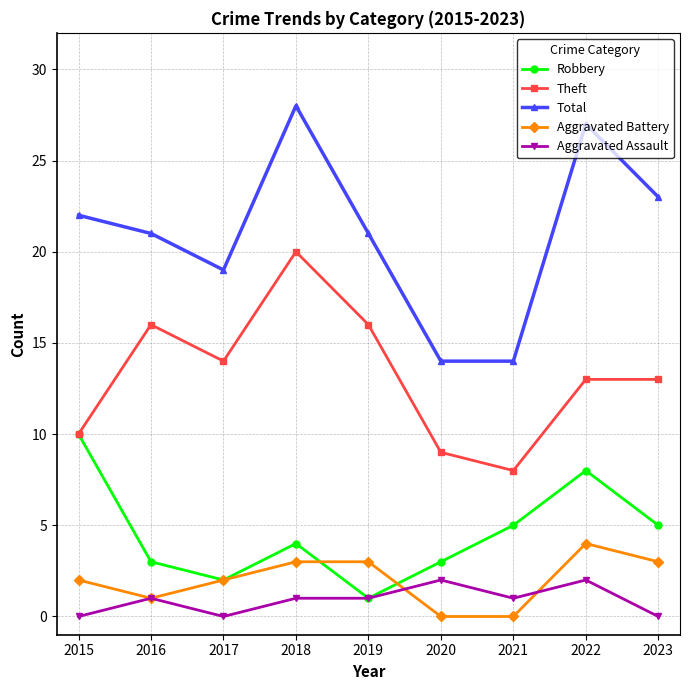

How many distinct data groups are displayed?

5